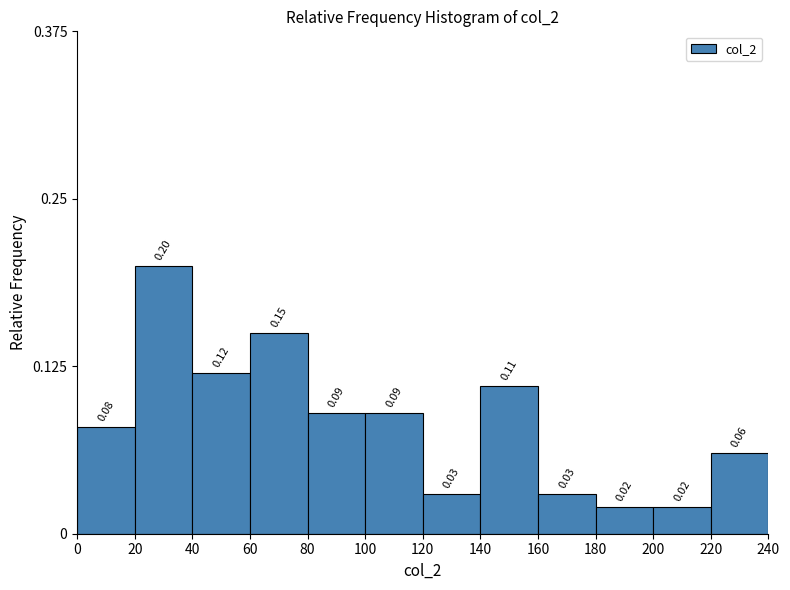

Reading left to right, list every bar in this chart as the range it spans on the x-axis followed by its height.

0 to 20: 0.08
20 to 40: 0.20
40 to 60: 0.12
60 to 80: 0.15
80 to 100: 0.09
100 to 120: 0.09
120 to 140: 0.03
140 to 160: 0.11
160 to 180: 0.03
180 to 200: 0.02
200 to 220: 0.02
220 to 240: 0.06